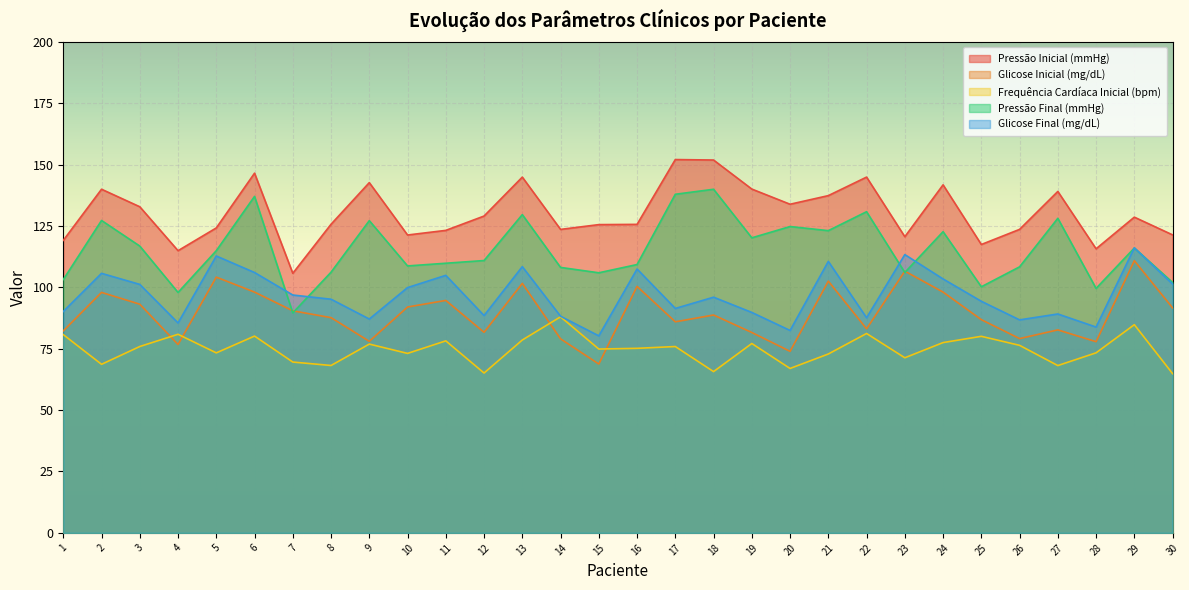

True or false: Glicose Inicial (mg/dL) and Pressão Inicial (mmHg) intersect in this chart.

False